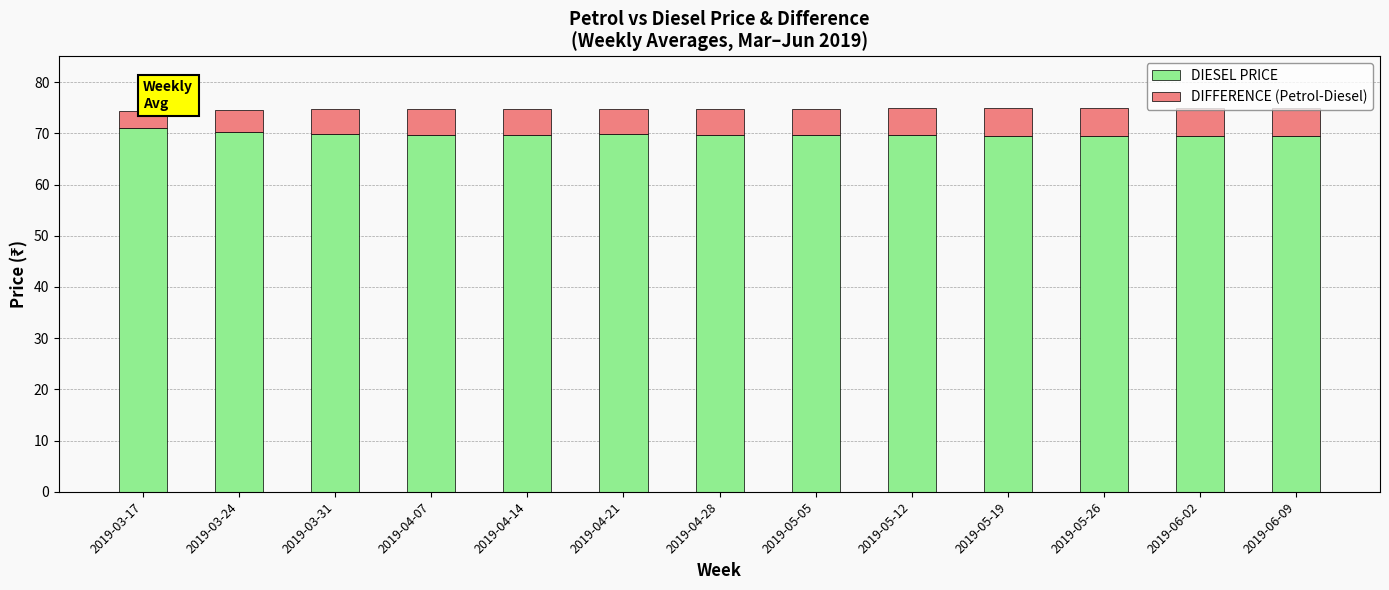

What is the sum of all DIESEL PRICE values?

907.4